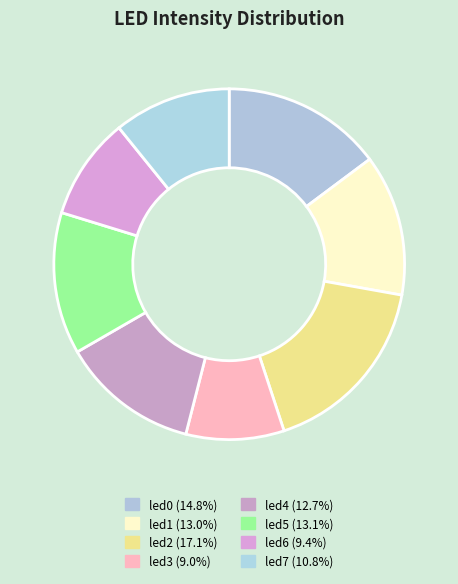

How many slices are in this pie chart?

8